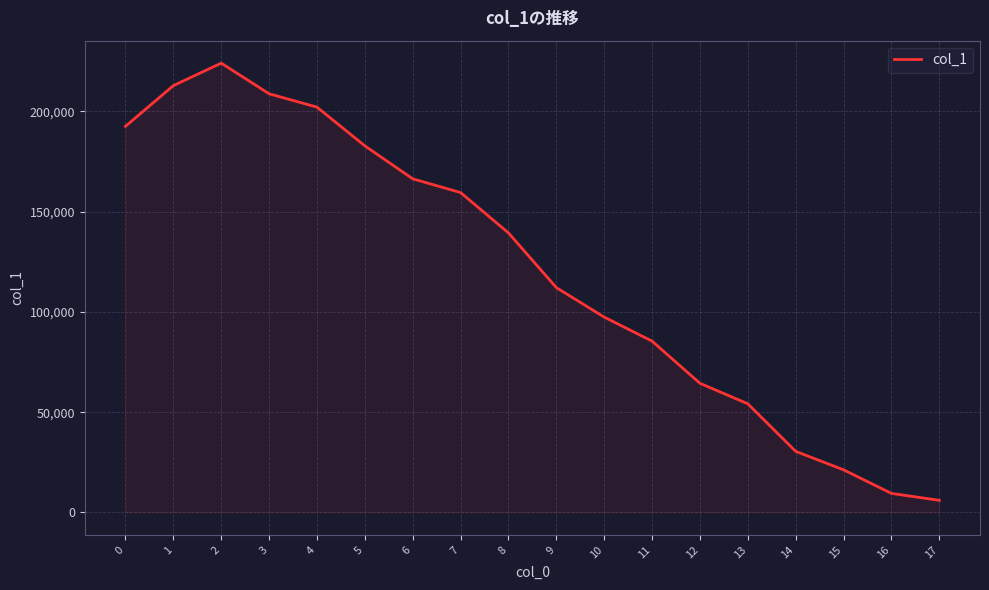

Rank the categories by value from lowest to highest.

17, 16, 15, 14, 13, 12, 11, 10, 9, 8, 7, 6, 5, 0, 4, 3, 1, 2